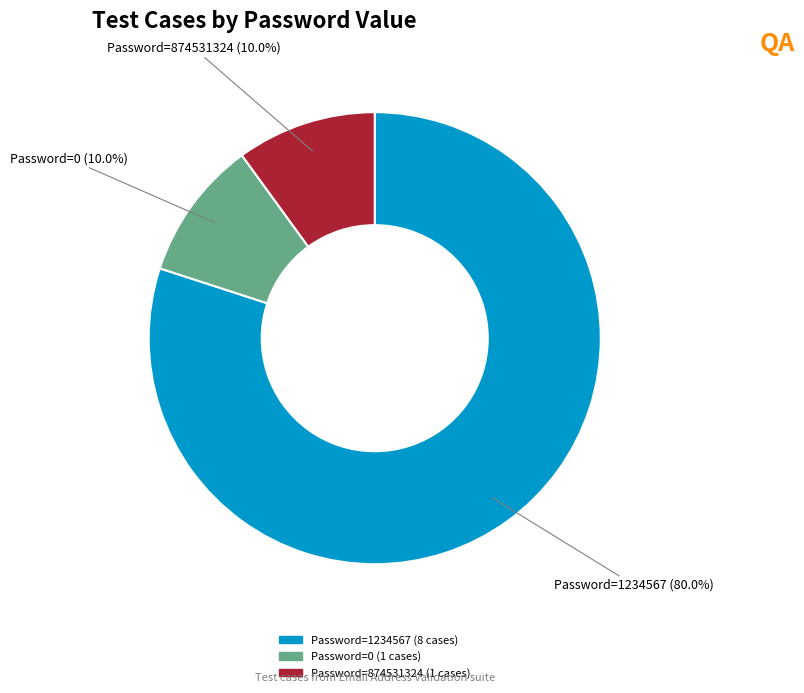

Count the number of slices in the pie.

3